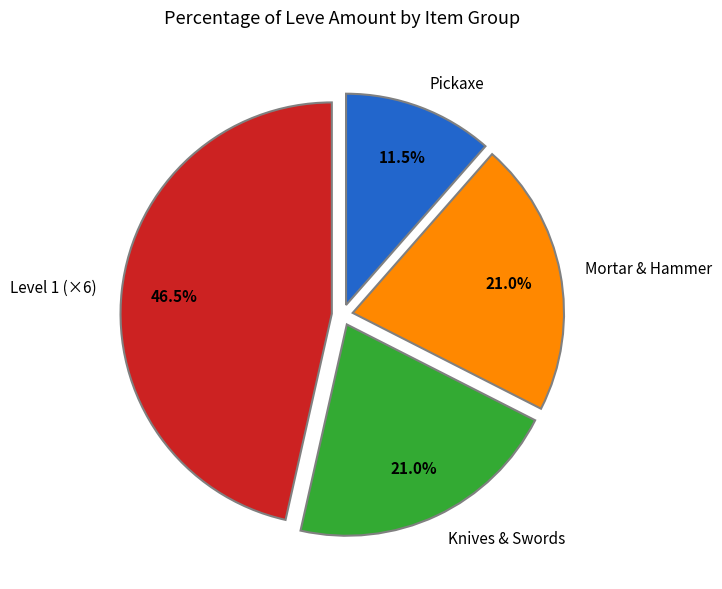

Count the number of slices in the pie.

4